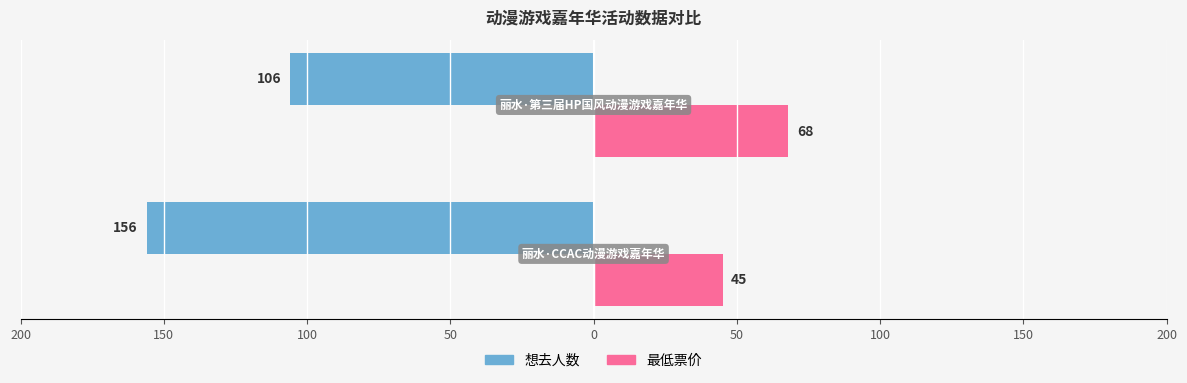

What are all the series names shown in the legend?

想去人数, 最低票价